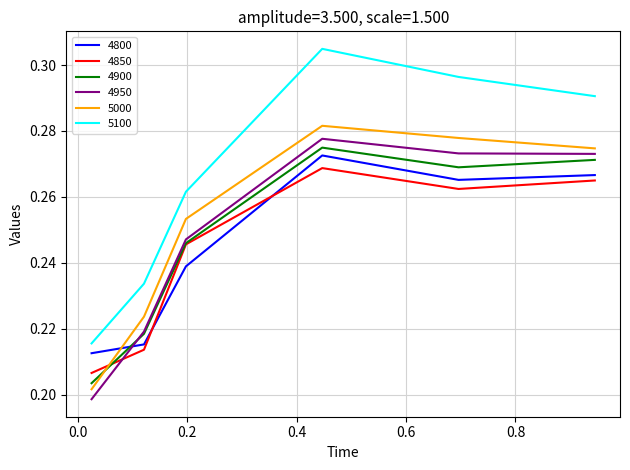

Which series has the largest total across all categories?

5100